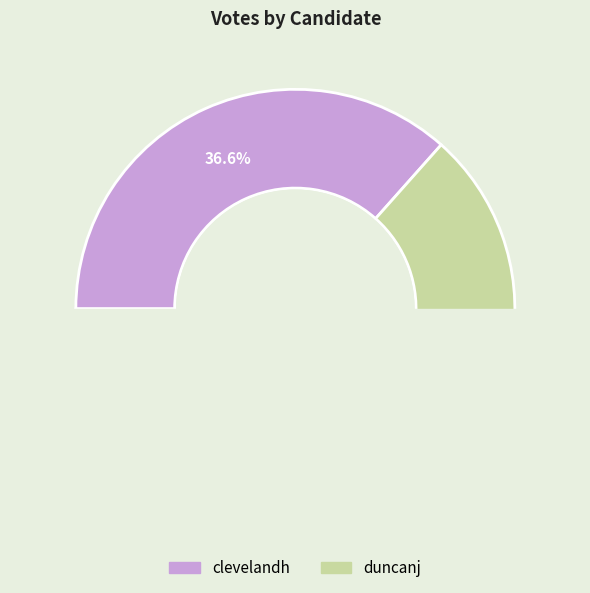

The clevelandh slice represents 37% of the pie. True or false?

True